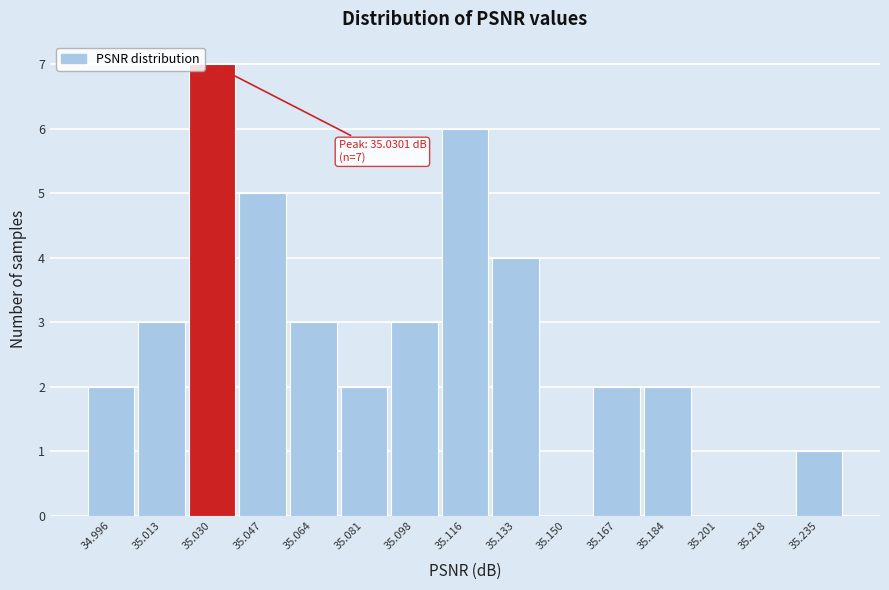

Which range on the x-axis has the tallest bar?

35.022 to 35.038